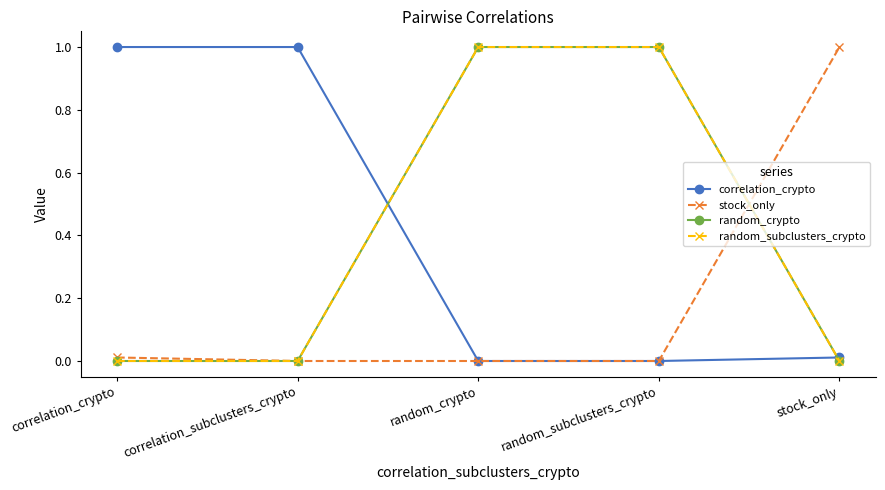

Reading left to right, extract all data points from this chart.

correlation_crypto: 1.0	1.0	0.0	0.0	0.0
stock_only: 0.0	0.0	0.0	0.0	1.0
random_crypto: 0.0	0.0	1.0	1.0	0.0
random_subclusters_crypto: 0.0	0.0	1.0	1.0	0.0